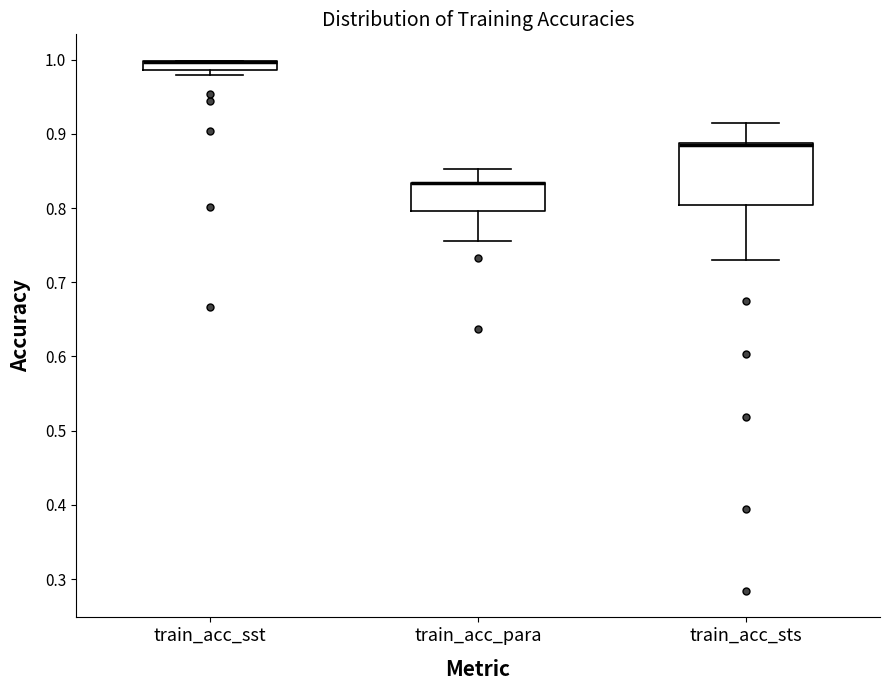

Which box is the tallest, from its lower edge to its upper edge?

train_acc_sts